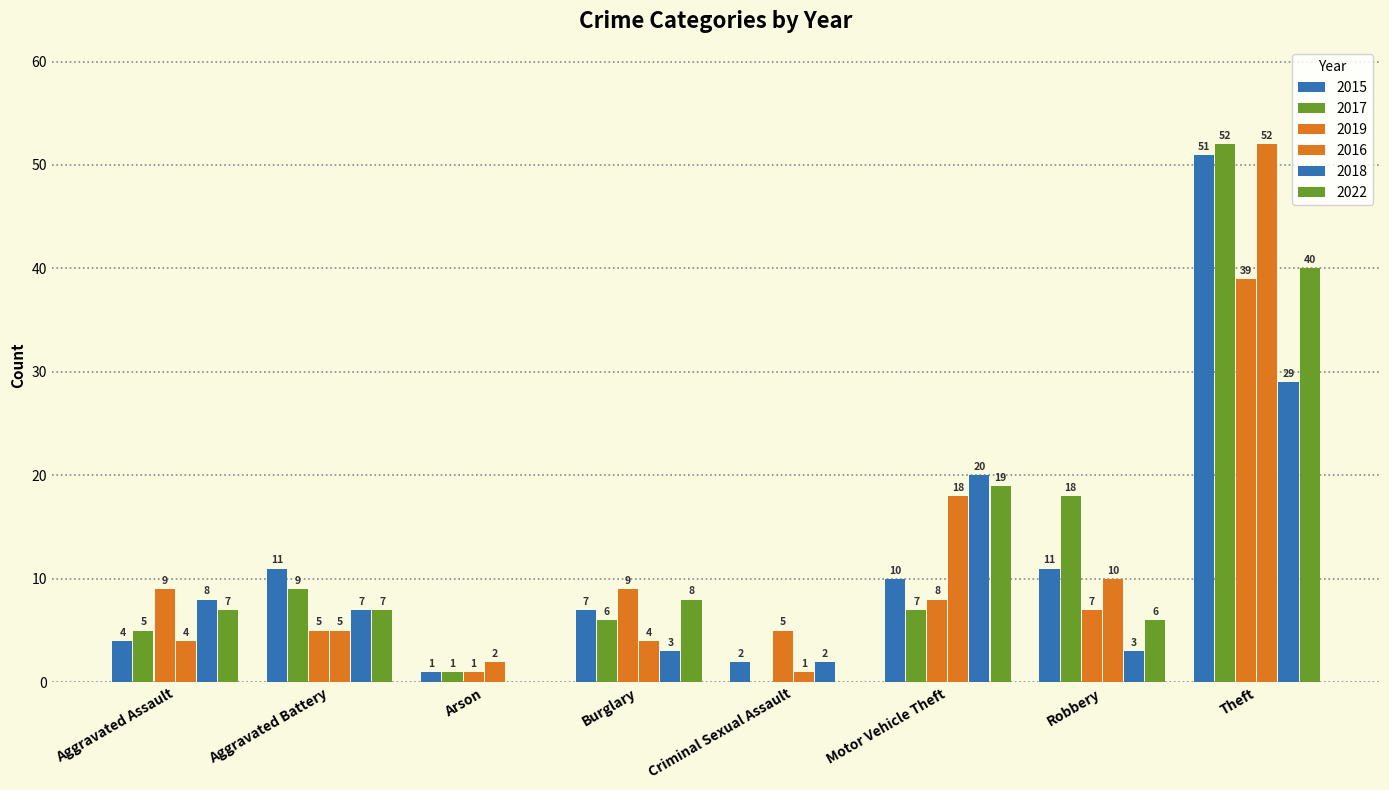

What is the difference between the maximum and minimum values in the 2015 series?

50